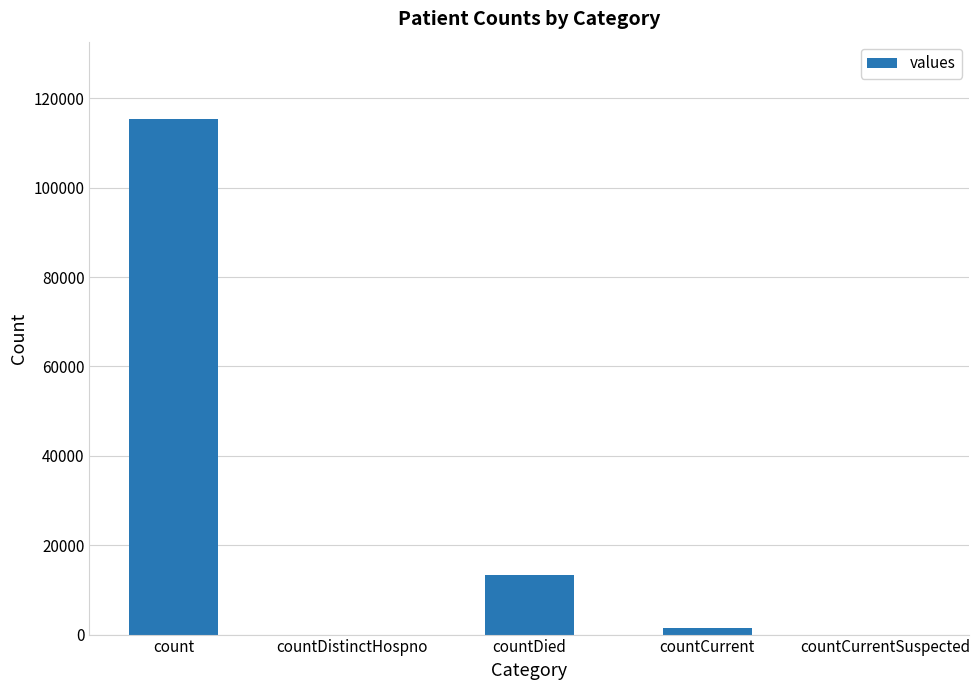

Where is the data nearest to the value 57689?

countDied